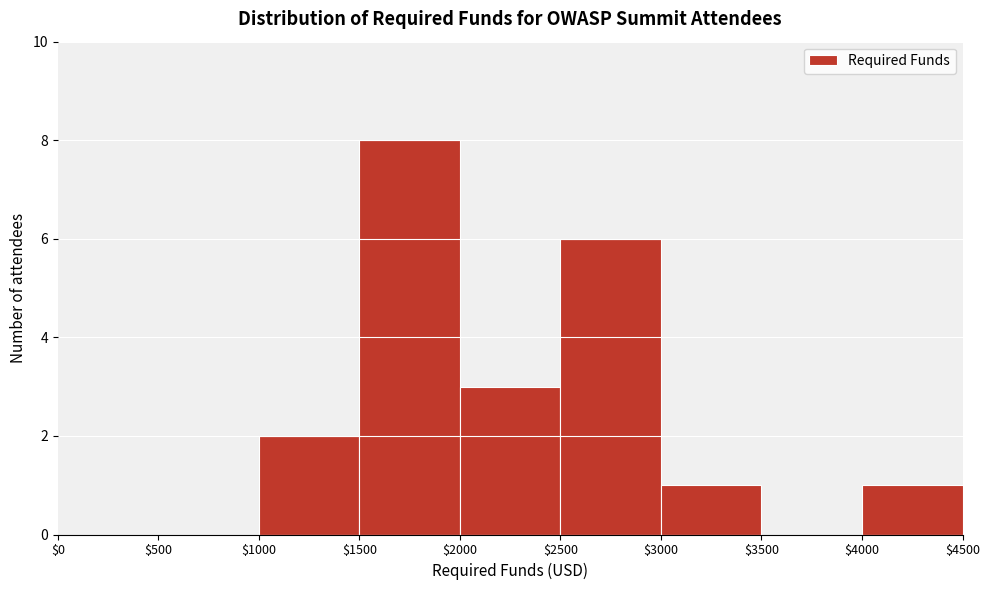

Which range on the x-axis has the tallest bar?

$1500 to $2000